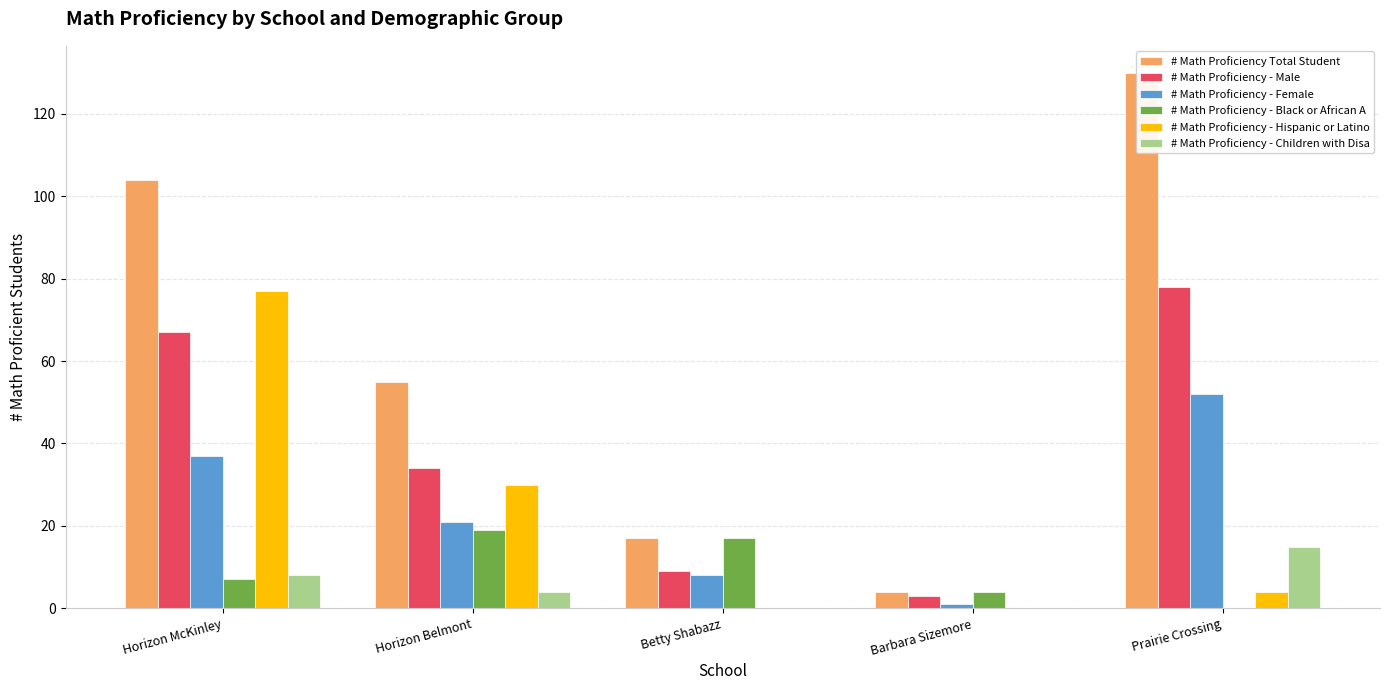

What is the average value of the # Math Proficiency - Male series?

38